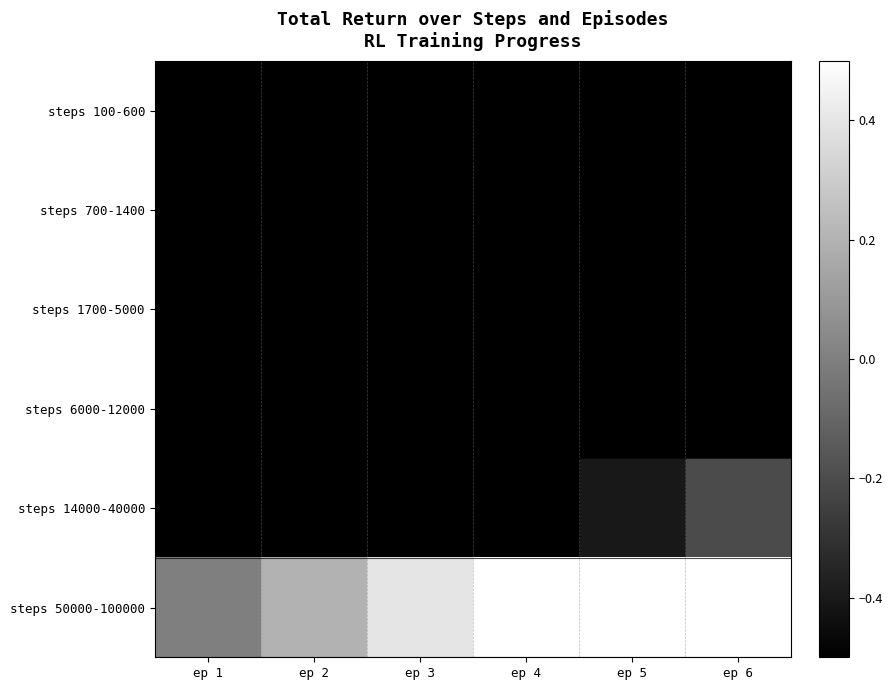

Which category has the lowest value across all series?

ep 1